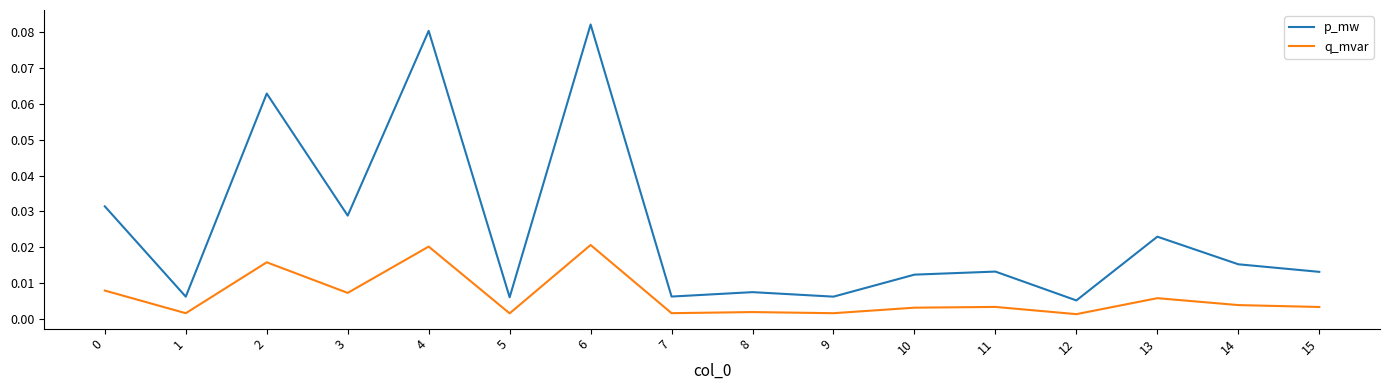

Which series has the largest total across all categories?

p_mw